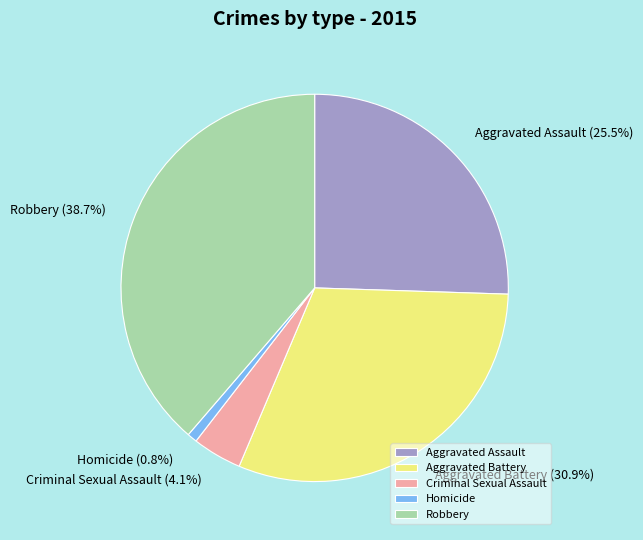

To the nearest percent, what is the difference between the largest and smallest slice percentages?

38%